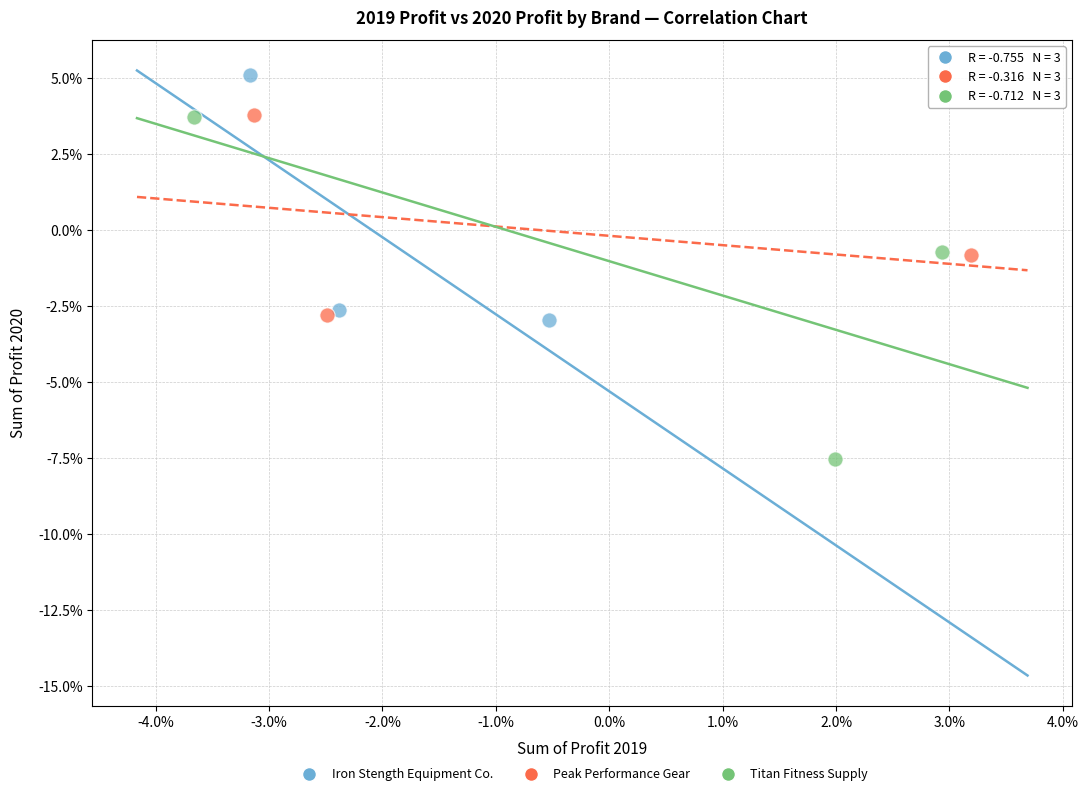

Which series reaches the maximum Y coordinate?

Iron Stength Equipment Co.